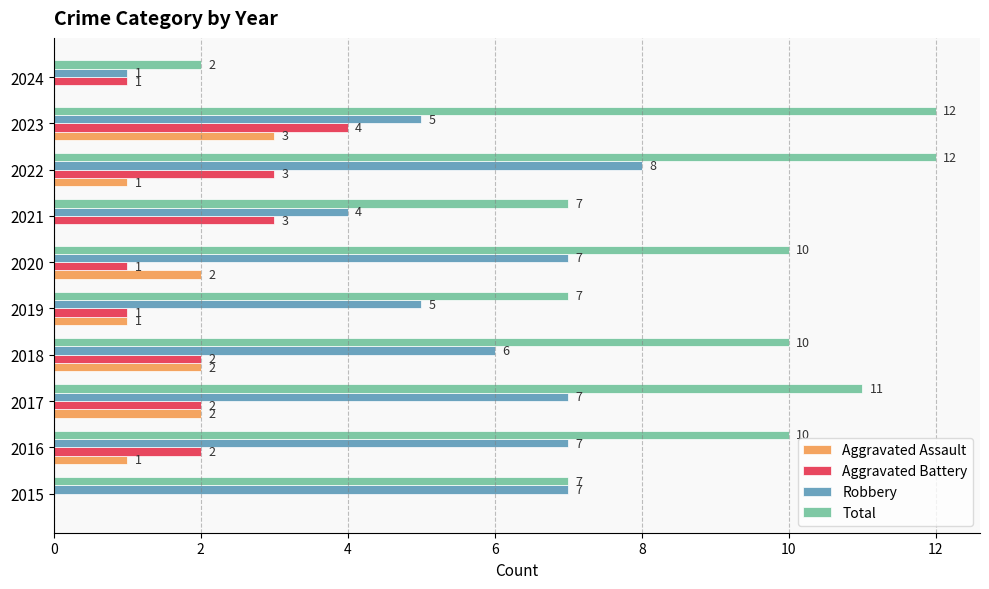

Between 2020 and 2023, which series saw the biggest shift?

Aggravated Battery